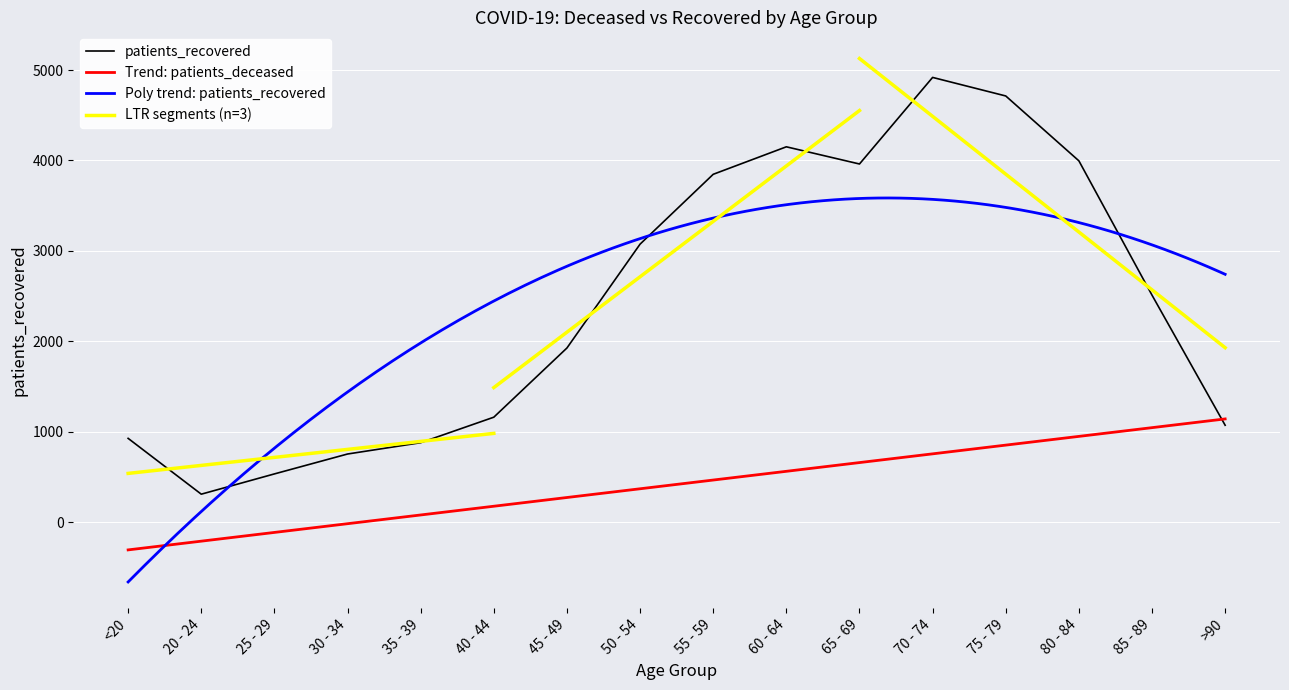

The chart shows a value of 1328 at 65 - 69. True or false?

False